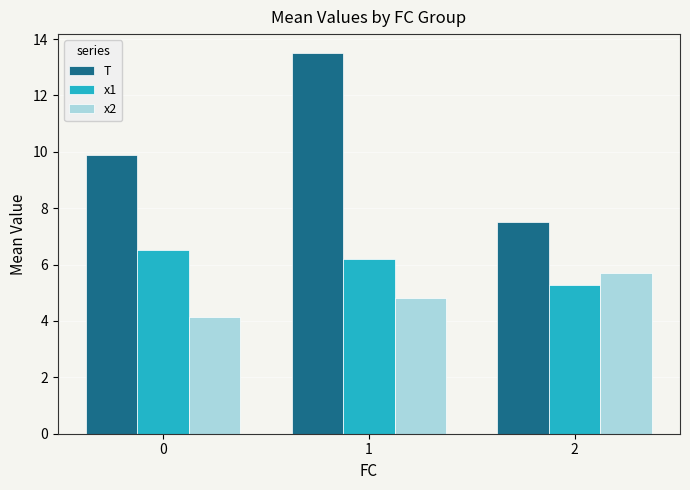

What is the difference between the maximum and second lowest values in the T series?

3.6